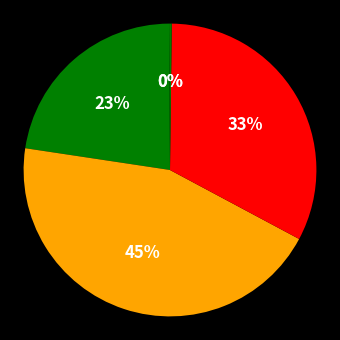

Is there a majority slice in this chart?

No